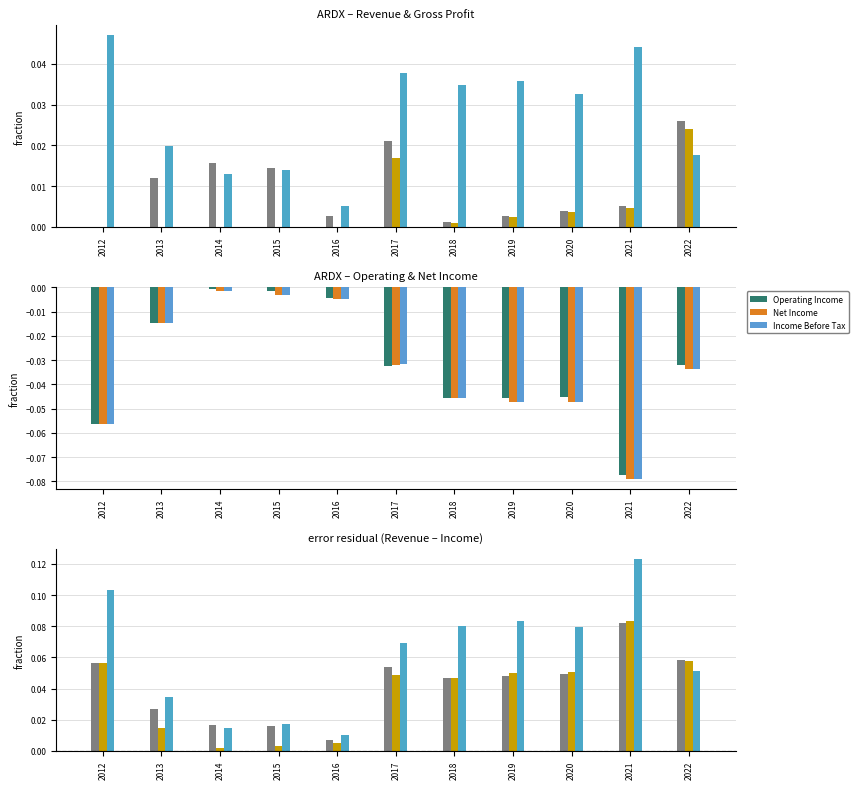

Are the bars horizontal?

No